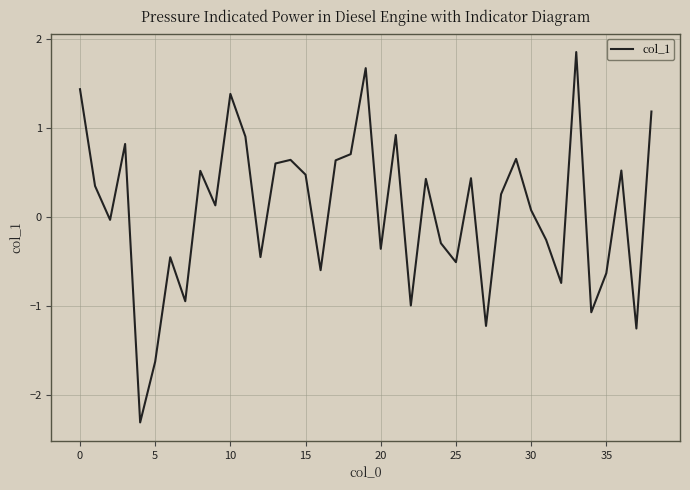

What is the minimum value shown in the chart?

-2.3